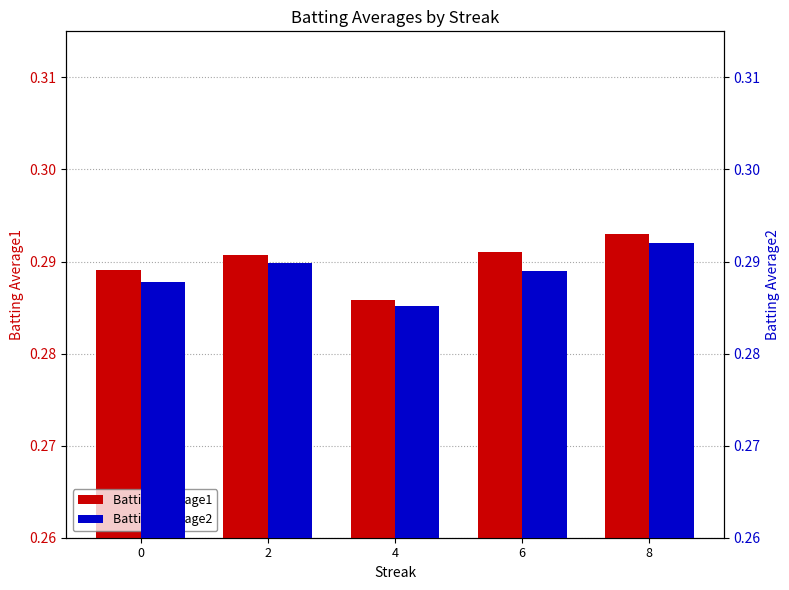

True or false: Batting Average2 has a value of 0.4 at 8.

False